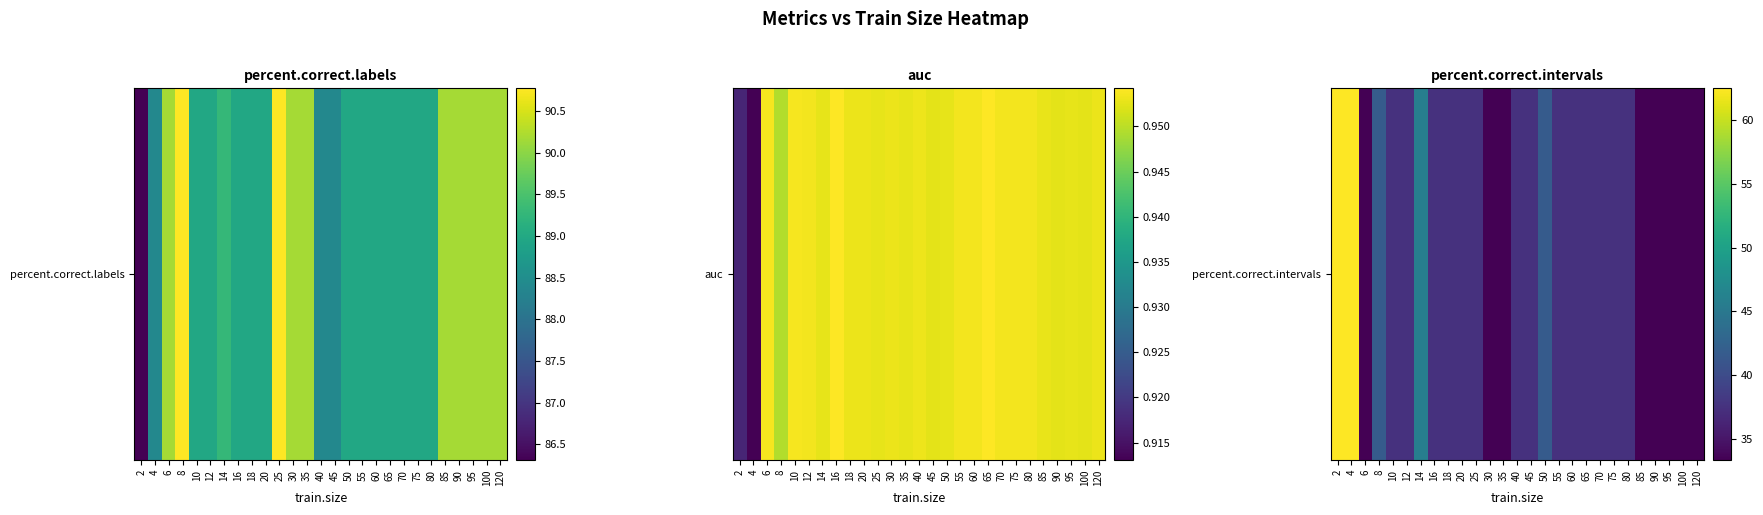

Which label corresponds to the smallest value in the chart?

6